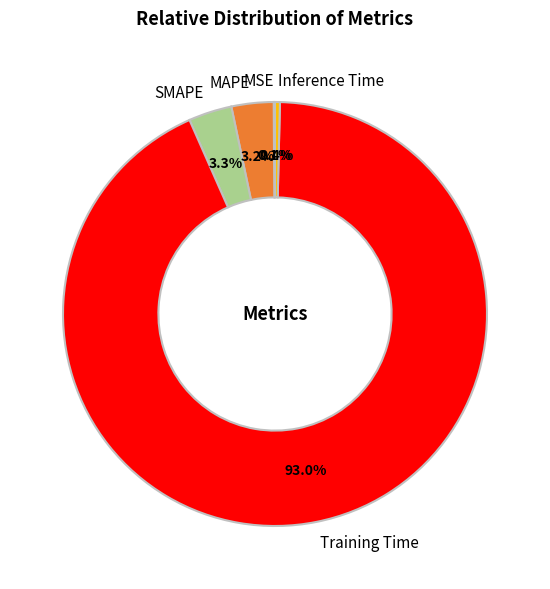

Between Training Time and SMAPE, which is larger?

Training Time